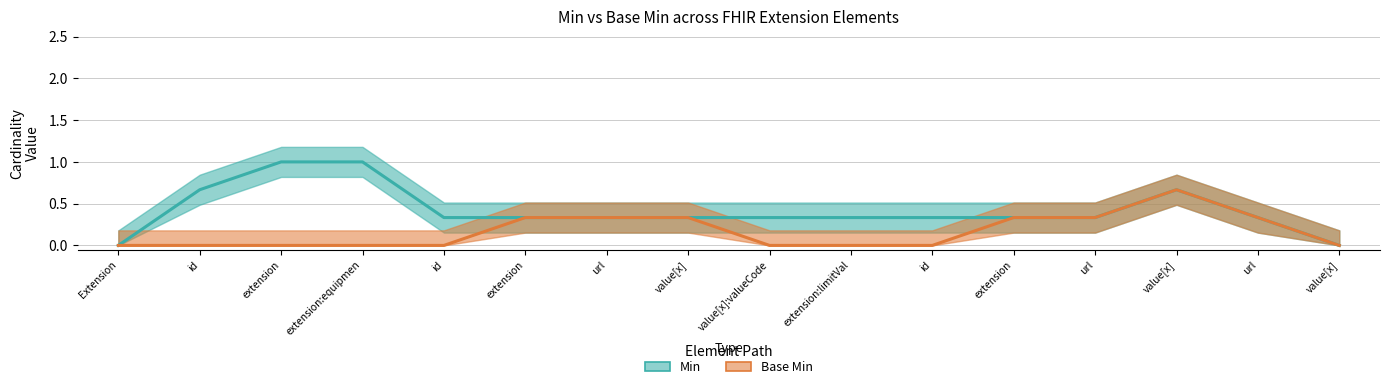

At which label does Min reach its peak?

Extension.extension